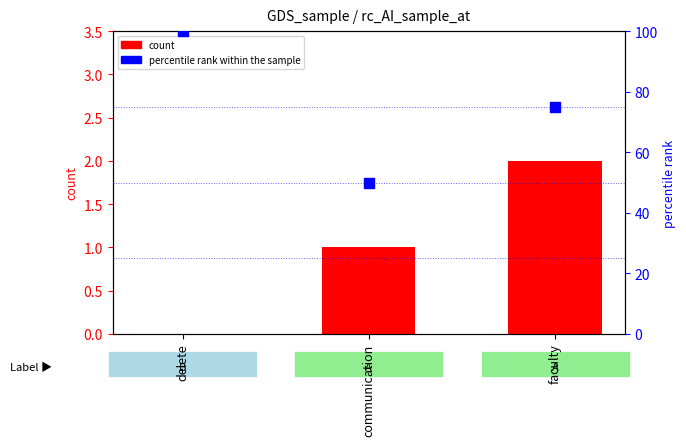

At how many categories does at least one series exceed 88?

1